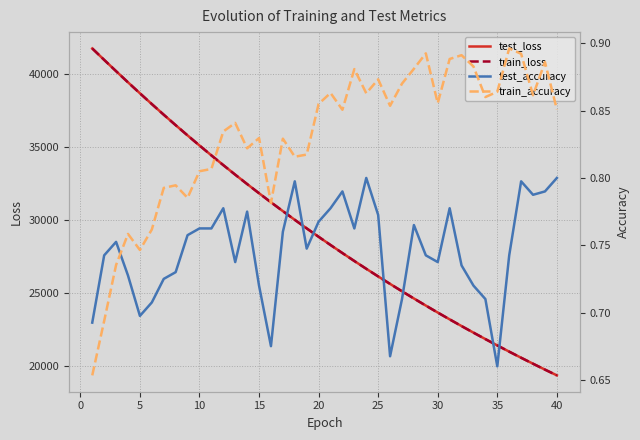

True or false: test_loss and test_accuracy intersect in this chart.

False